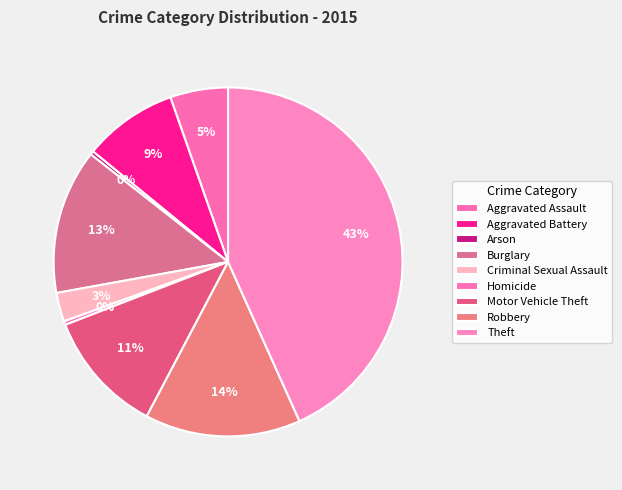

To the nearest percent, what portion does Robbery represent?

14%